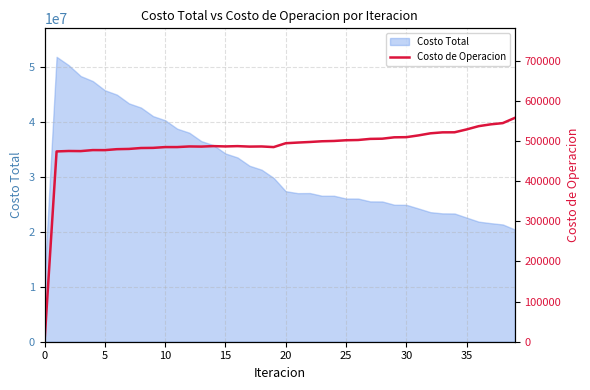

True or false: the data shows 859963.9 at 27.

False